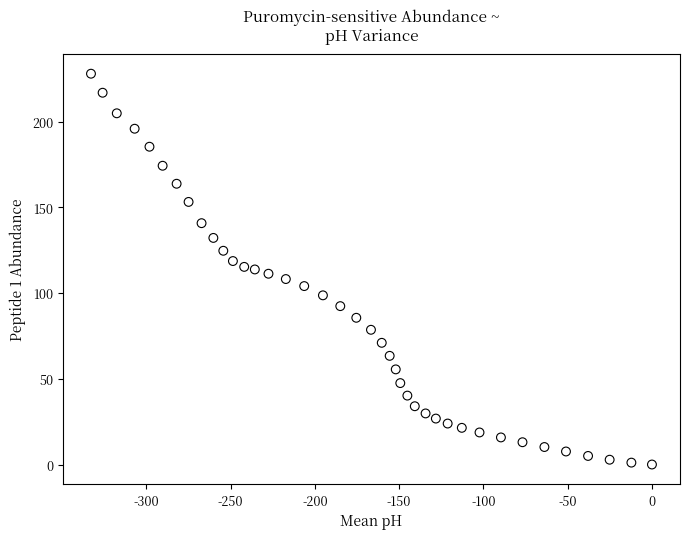

What is the range of Y values (max minus min)?

228.0